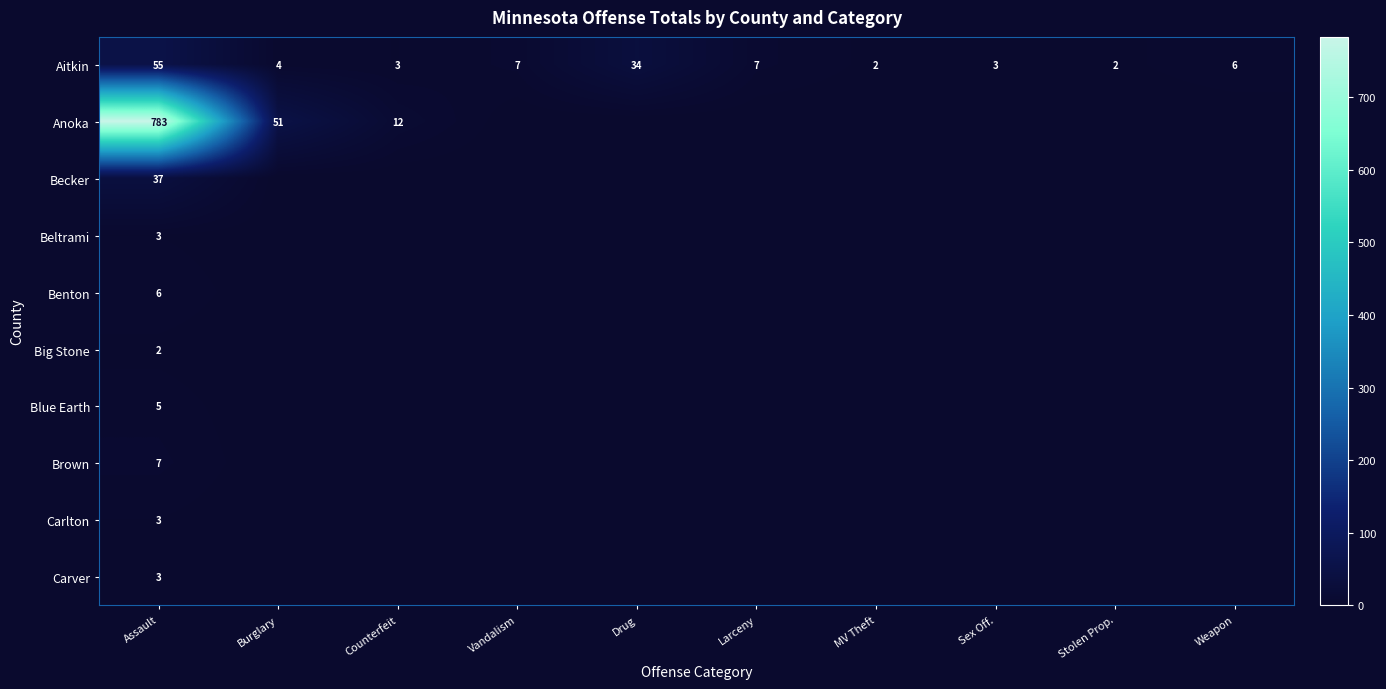

Which has a higher value, MV Theft or Assault?

Assault